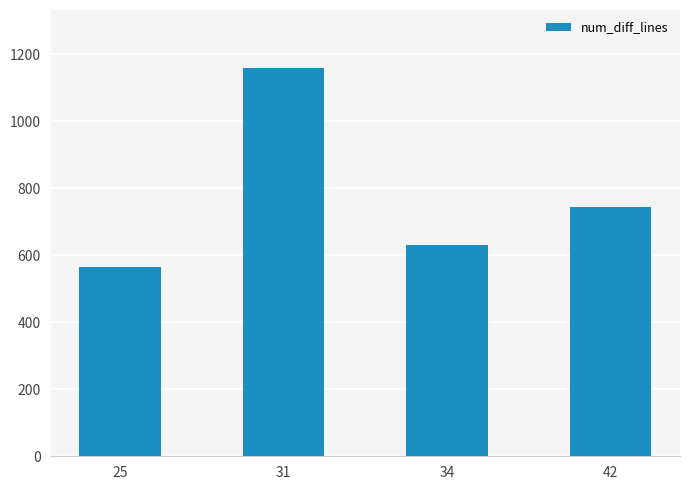

Is it true that the value at 42 is 744?

True